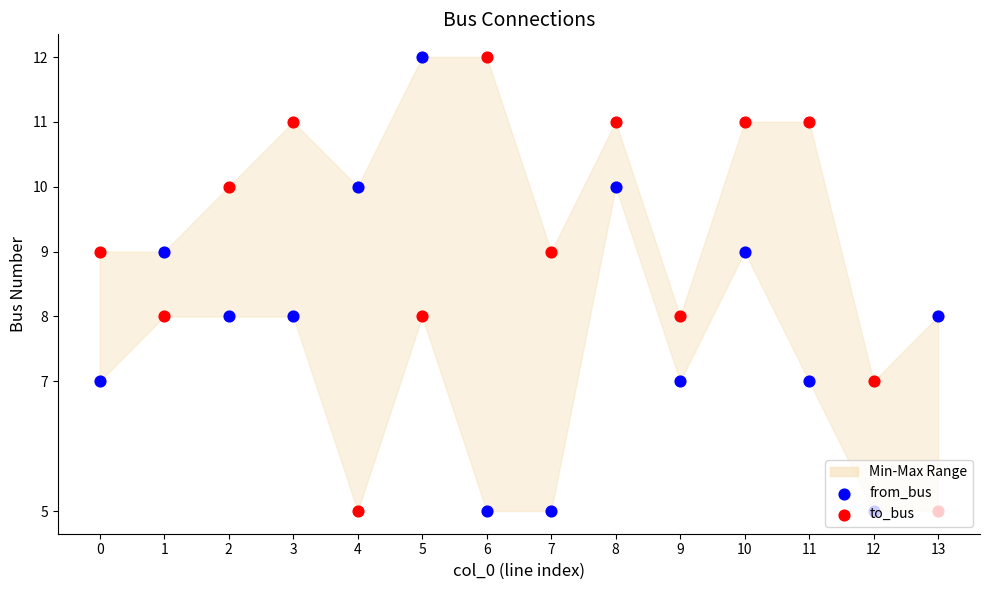

Which series has the largest total across all categories?

to_bus